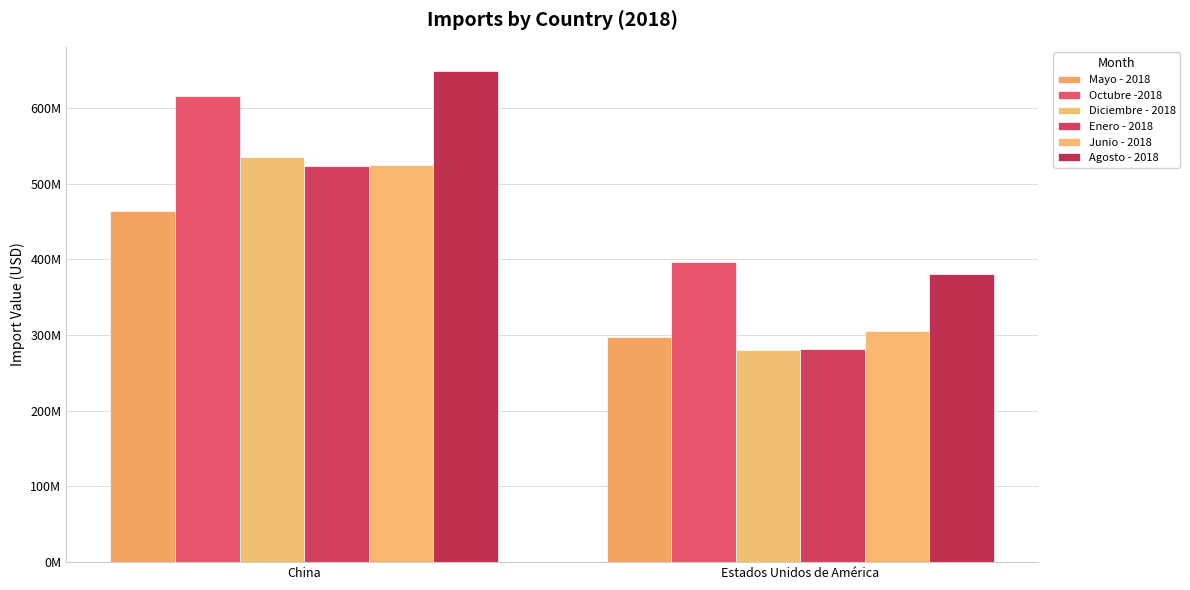

List the labels in order of Octubre -2018 value, smallest first.

Estados Unidos de América, China